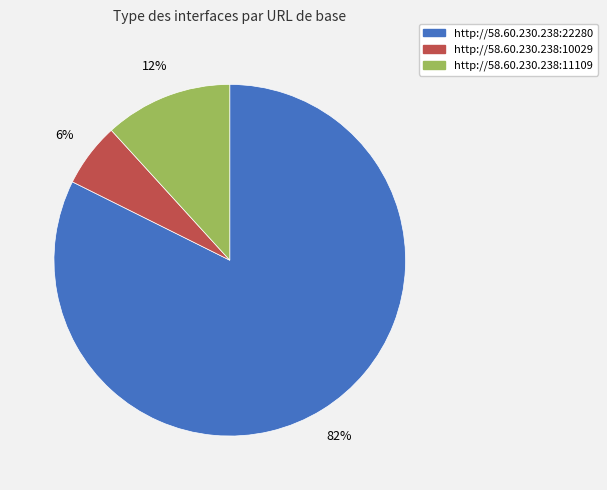

Rank the categories by value from lowest to highest.

http://58.60.230.238:10029, http://58.60.230.238:11109, http://58.60.230.238:22280